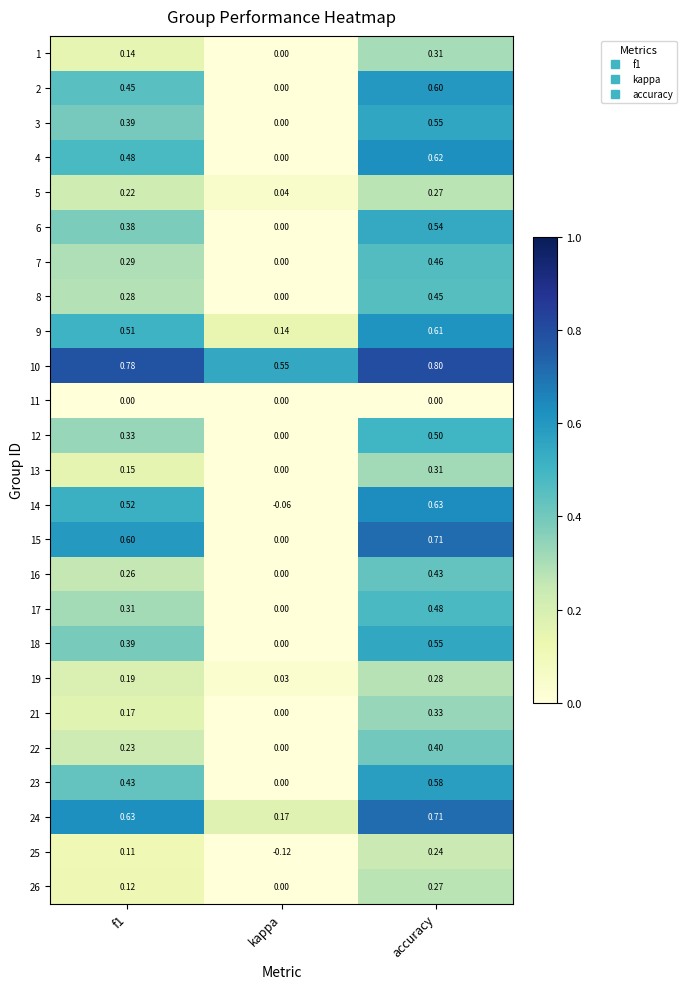

Is the value of 19 at f1 greater than the value of 12 at f1?

No